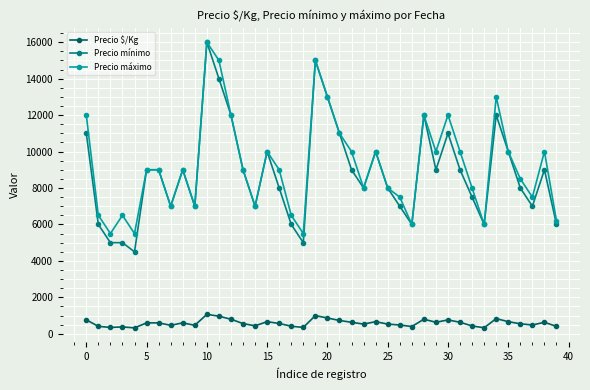

Which series has the largest range (max minus min)?

Precio mínimo